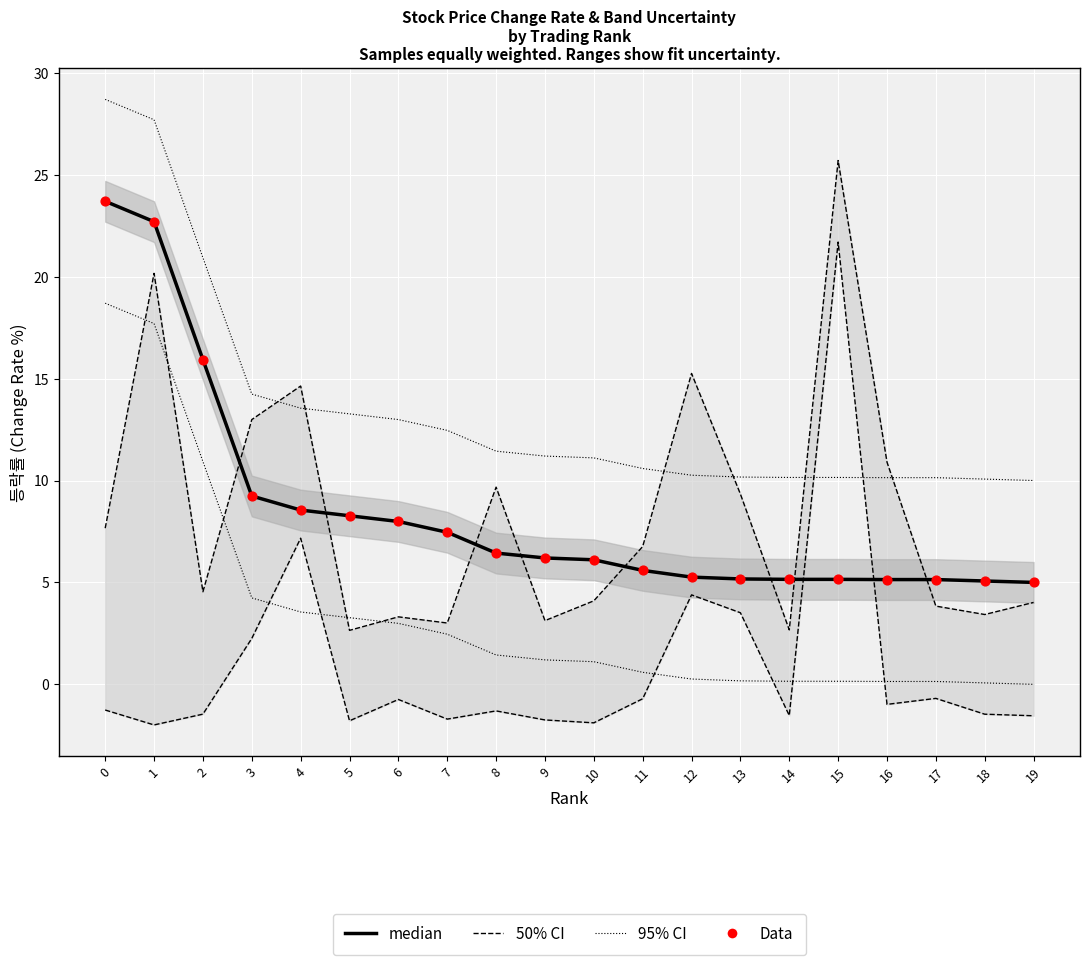

At how many categories does at least one series exceed 14?

3